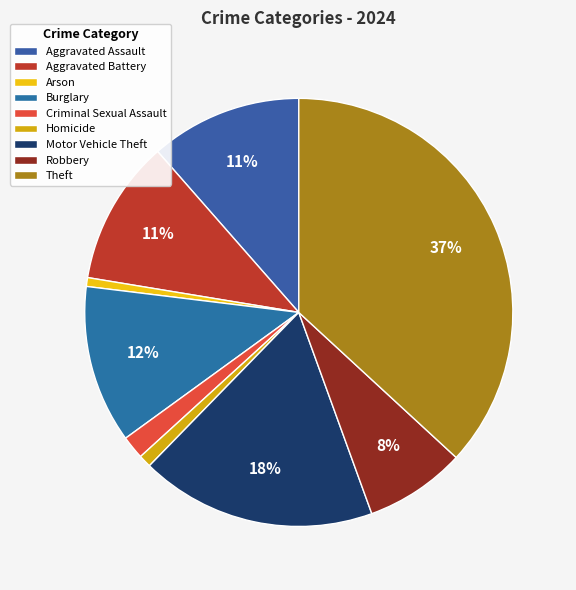

Is there a majority slice in this chart?

No